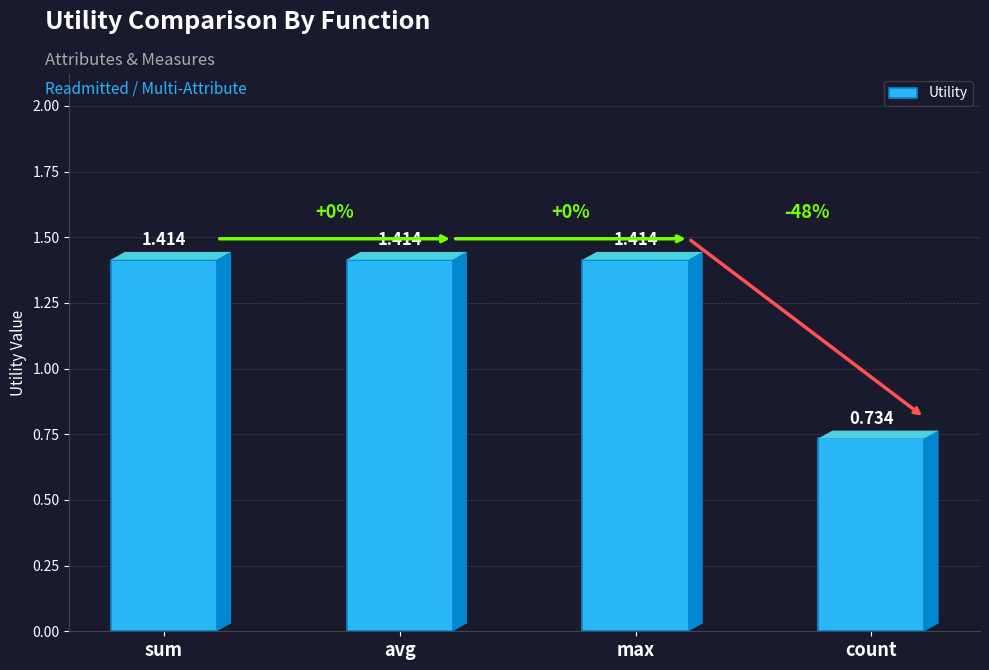

What is the label of the 3rd bar from the left?

max